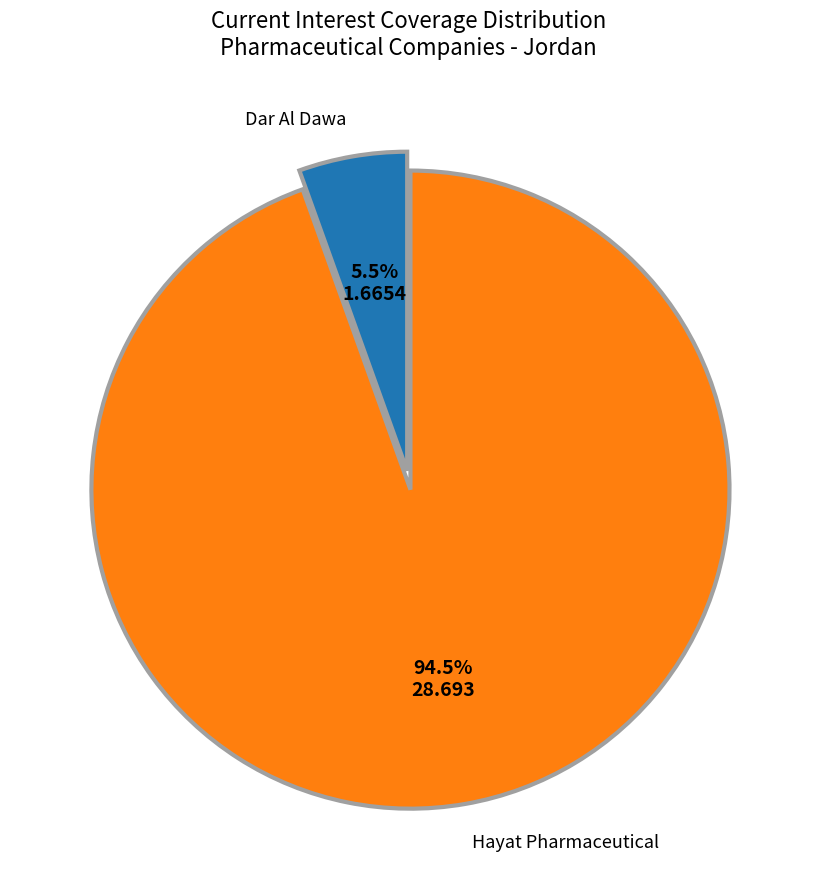

To the nearest percent, what is the difference between the largest and smallest slice percentages?

89%